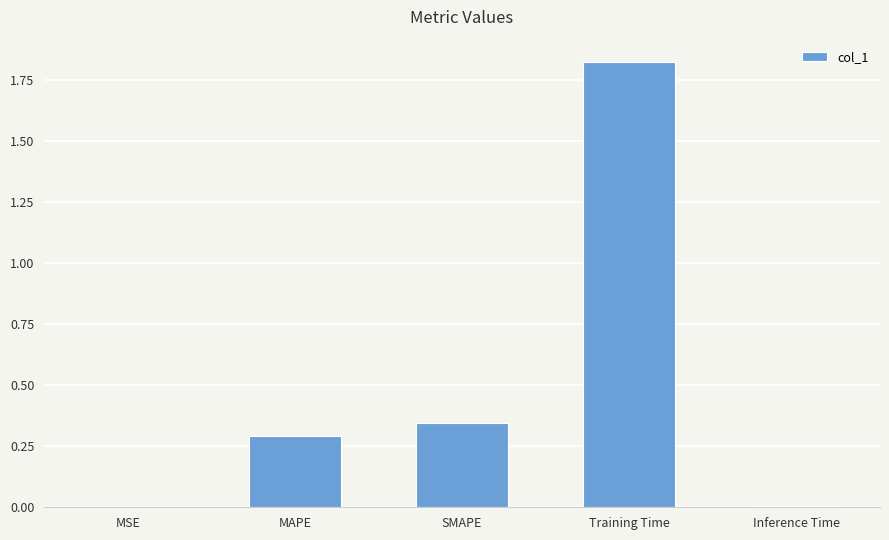

Which has a higher value, Training Time or MSE?

Training Time